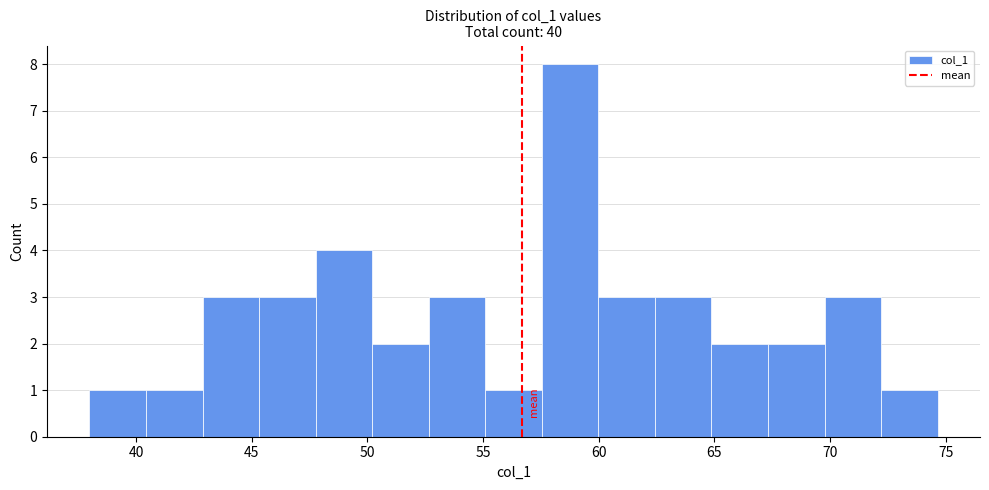

Reading left to right, transcribe this chart: for each bar, give the range it covers on the x-axis and its height. Neither the bar edges nor the heights are printed on the chart, so give them approximately, as read against the axes.

38.0 to 40.5: 1
40.5 to 43.0: 1
43.0 to 45.5: 3
45.5 to 48.0: 3
48.0 to 50.0: 4
50.0 to 52.5: 2
52.5 to 55.0: 3
55.0 to 57.5: 1
57.5 to 60.0: 8
60.0 to 62.5: 3
62.5 to 65.0: 3
65.0 to 67.5: 2
67.5 to 70.0: 2
70.0 to 72.0: 3
72.0 to 74.5: 1